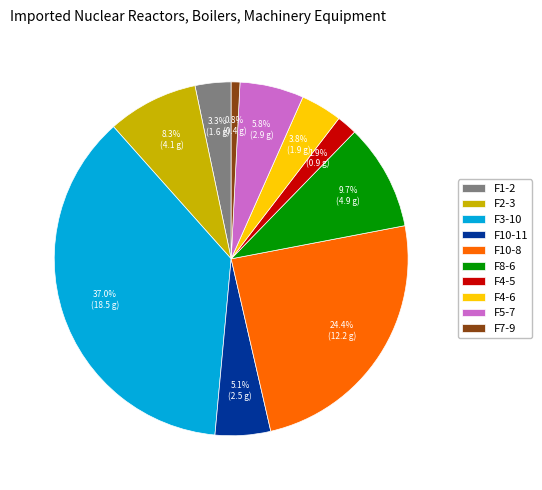

Combined, what portion of the pie is F7-9 and F8-6?

10.5%